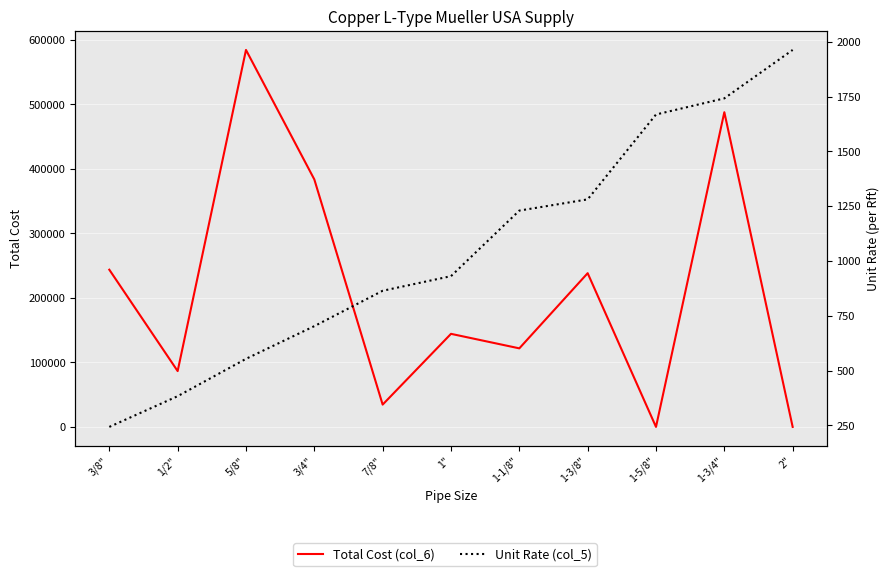

How many times do Unit Rate (col_5) and Total Cost (col_6) cross each other?

3